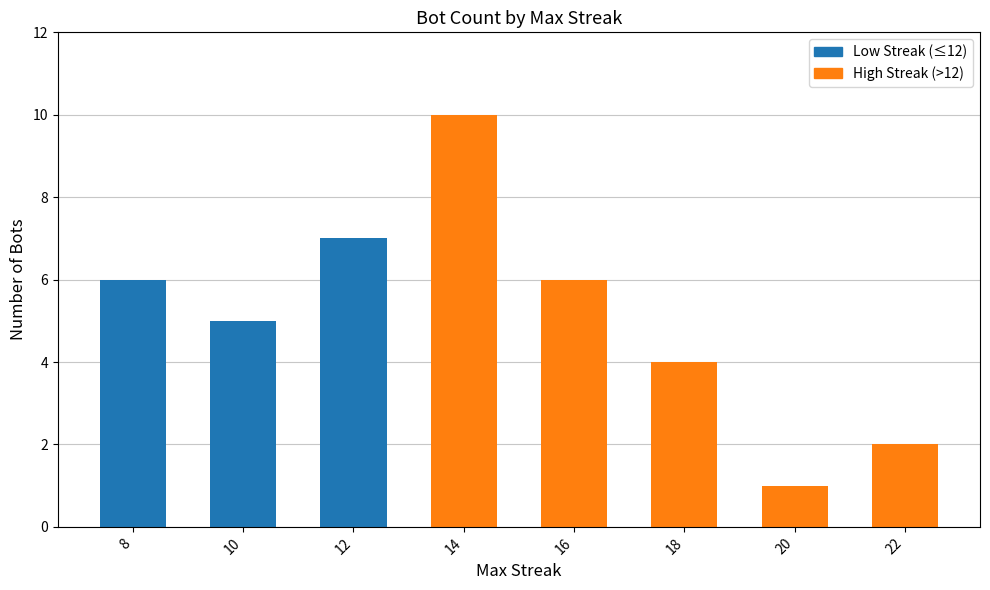

Which has a higher value, 20+ or 10?

10